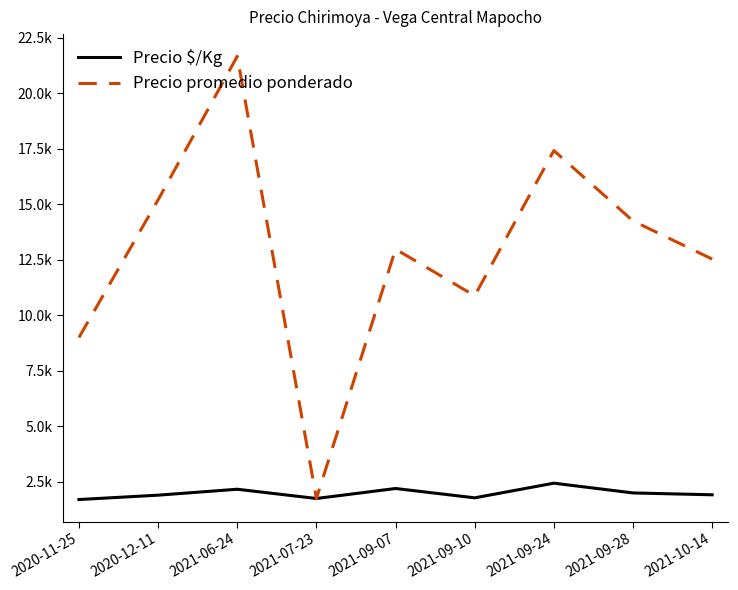

Where is the first local minimum for Precio promedio ponderado?

2021-07-23